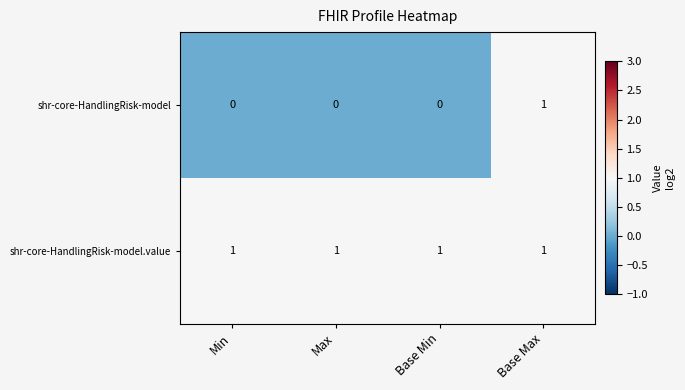

Which category has the highest value in the shr-core-HandlingRisk-model series?

Base Max